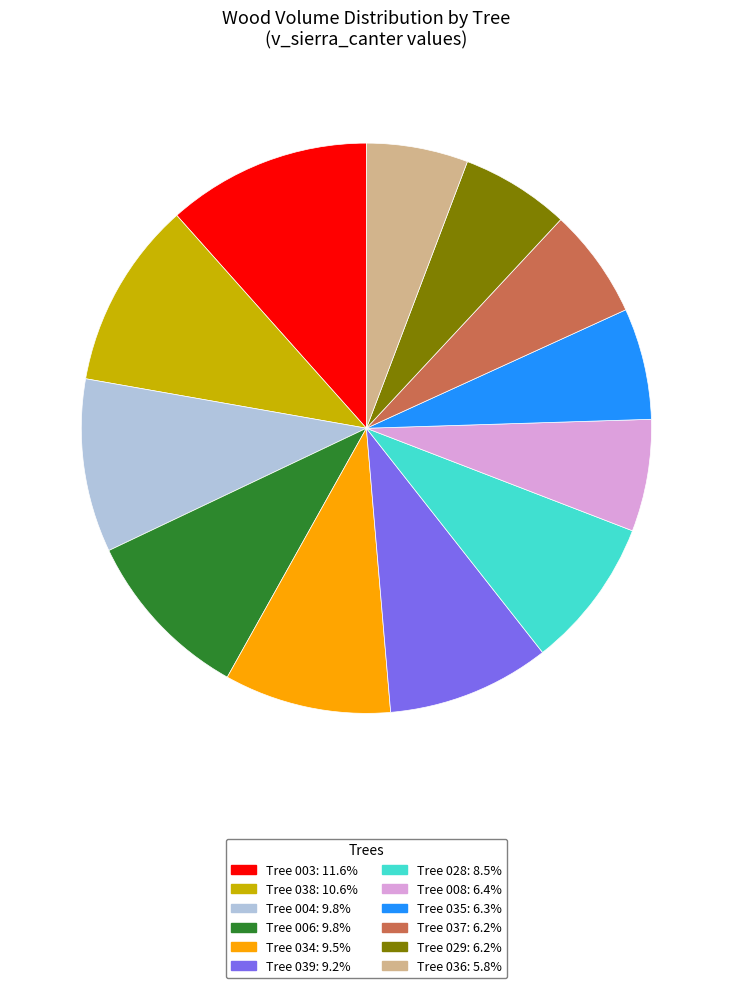

Does any single category account for the majority?

No